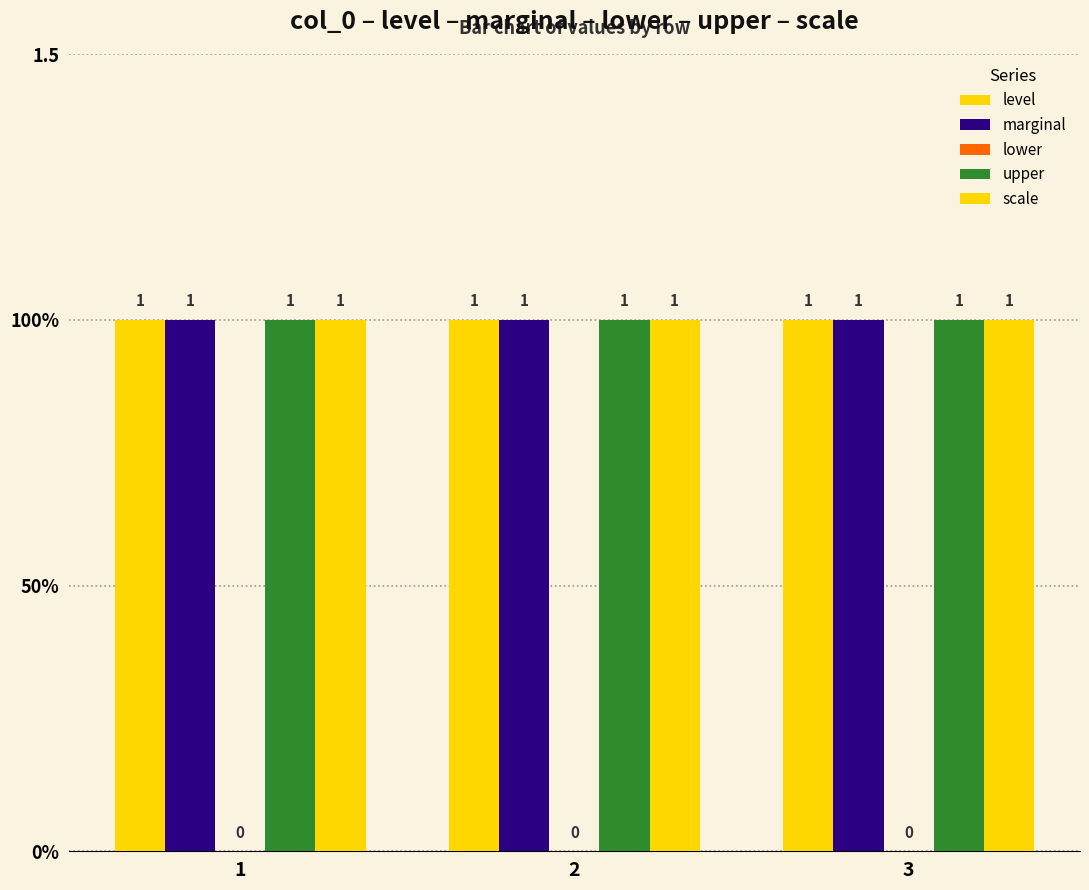

Which series has the widest spread of values?

level